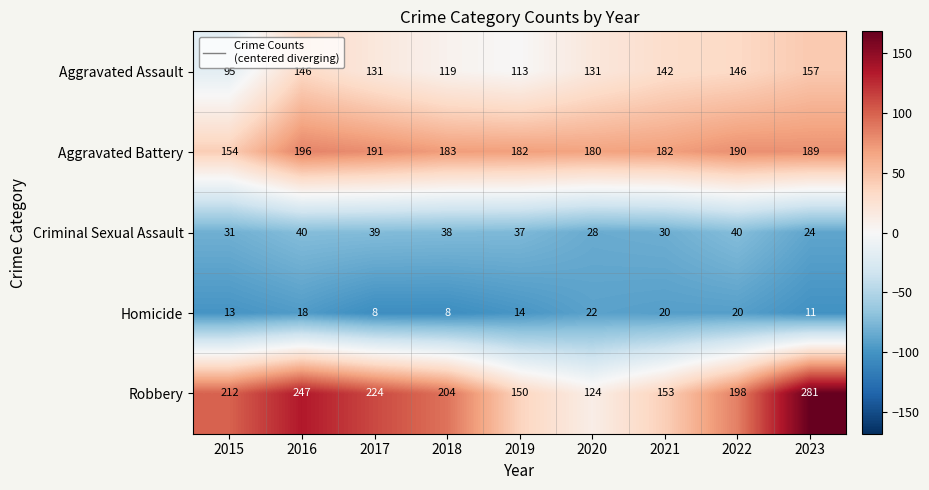

What is the maximum value for Robbery?

281